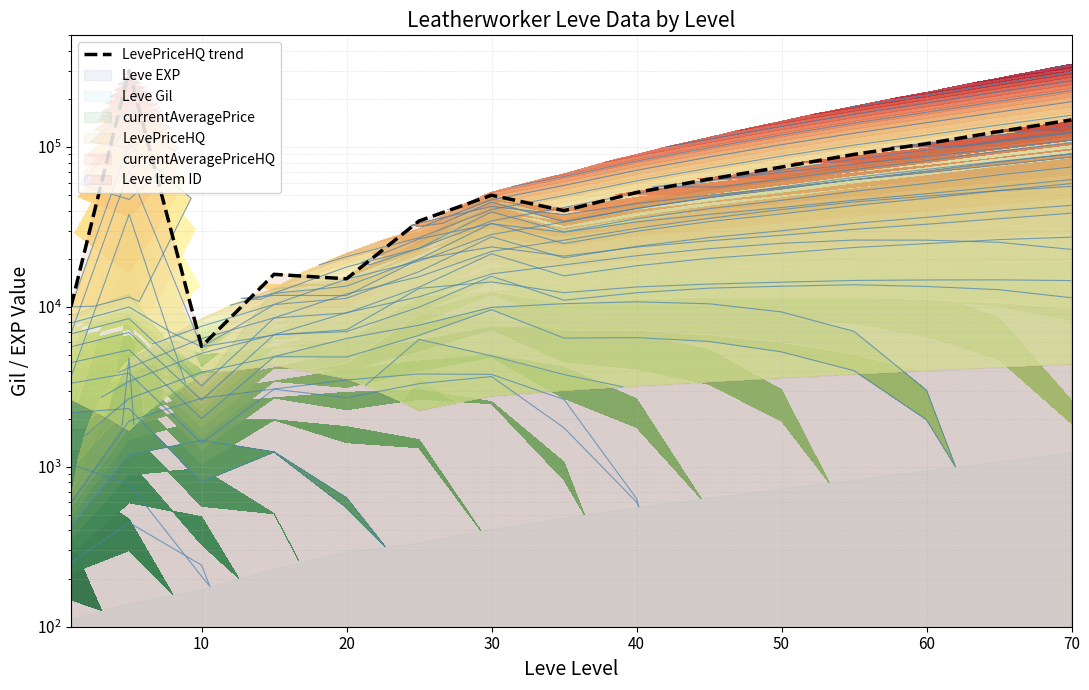

Reading left to right, list all the values displayed in this chart.

10091	299999	5665	16000	14999	34500	49999	40000	52000	63000	75000	90000	105000	125000	148000